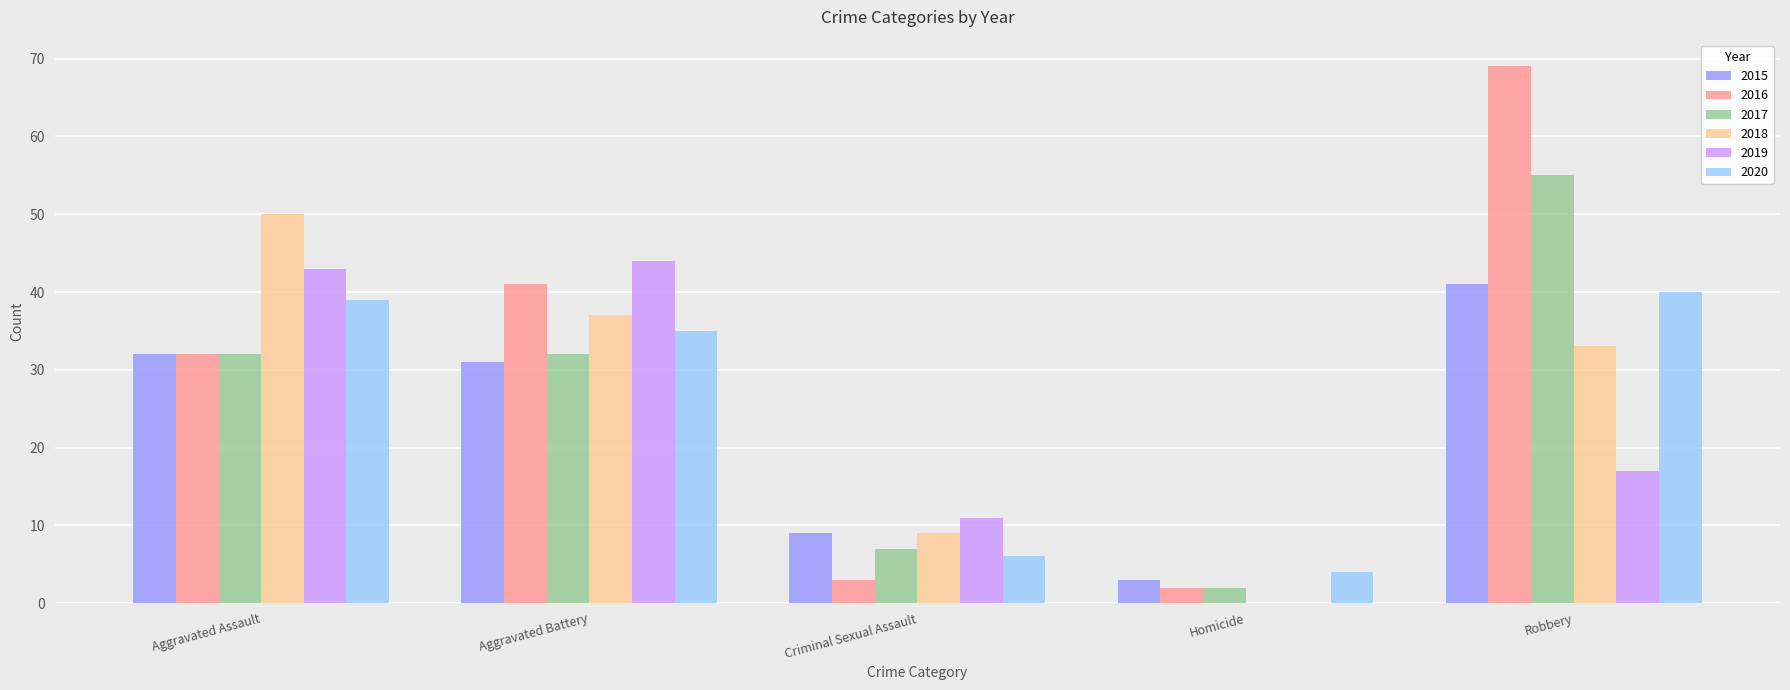

Where does the 2019 series first go above 17?

Aggravated Assault